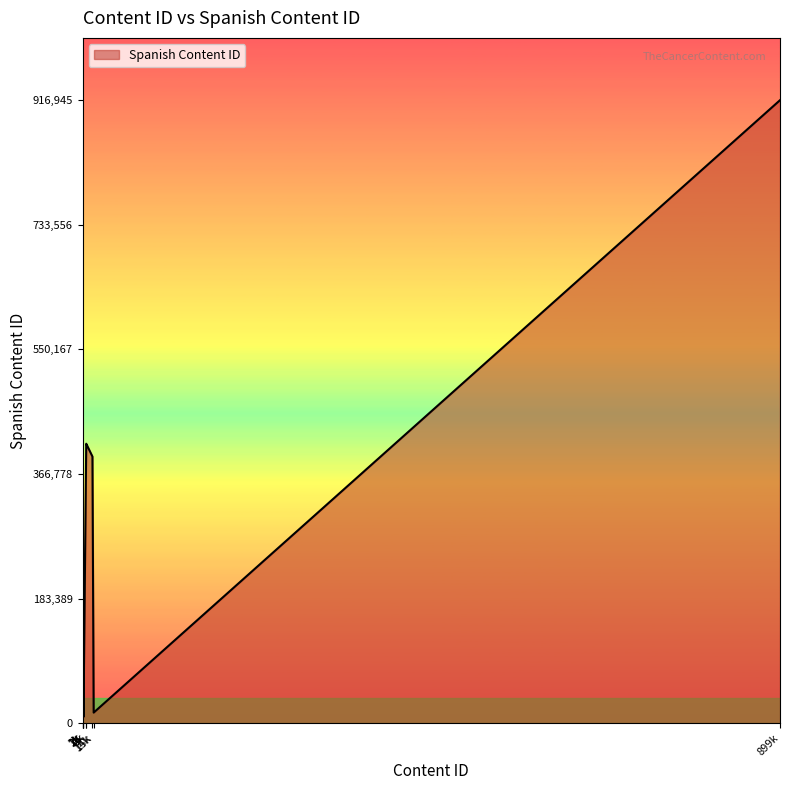

How many lines are shown in the chart?

1